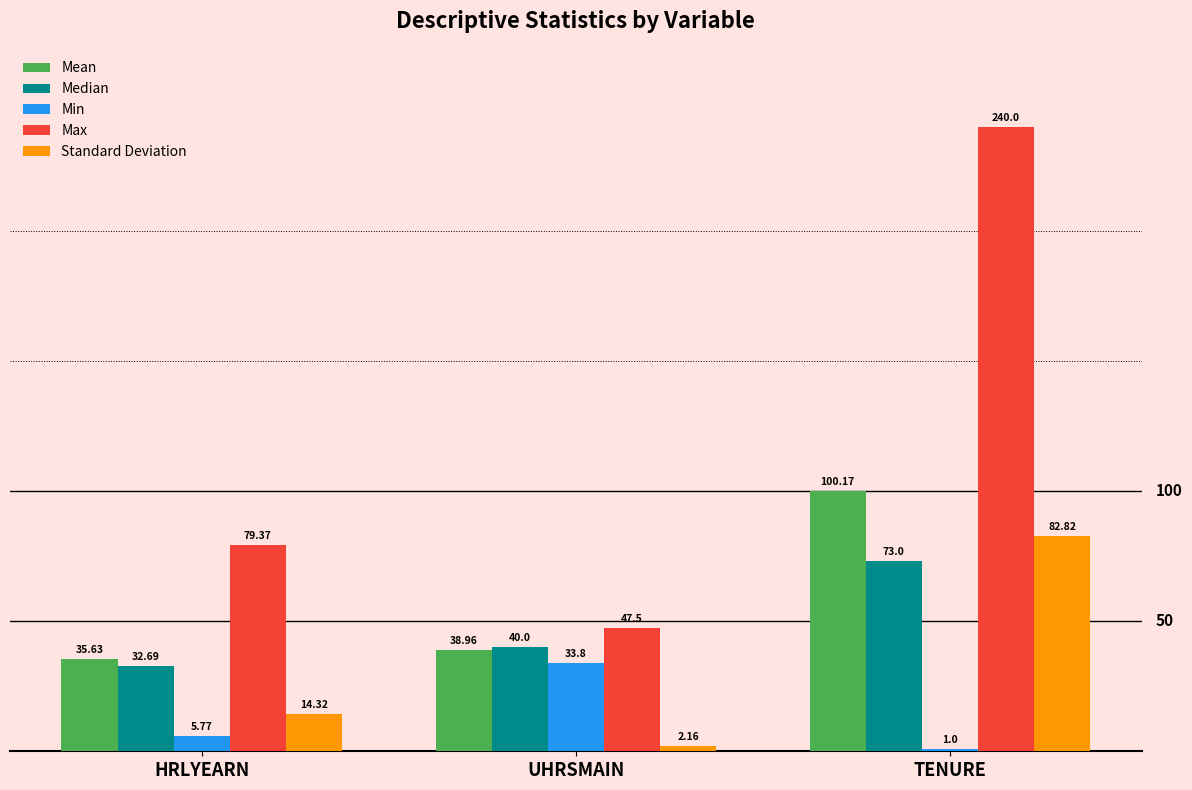

What is the sum of the Standard Deviation values at HRLYEARN and UHRSMAIN?

16.5